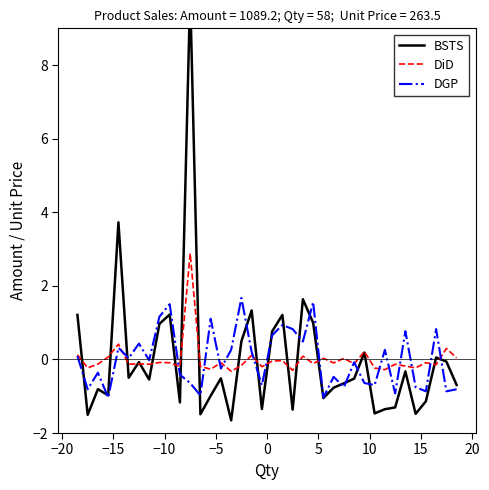

Rank the series by their maximum value, from highest to lowest.

BSTS, DiD, DGP